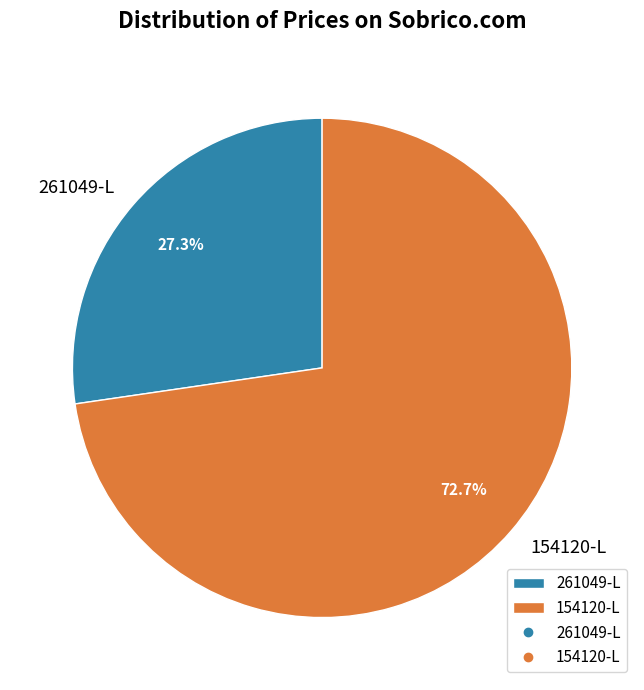

Which slice is the smallest?

261049-L